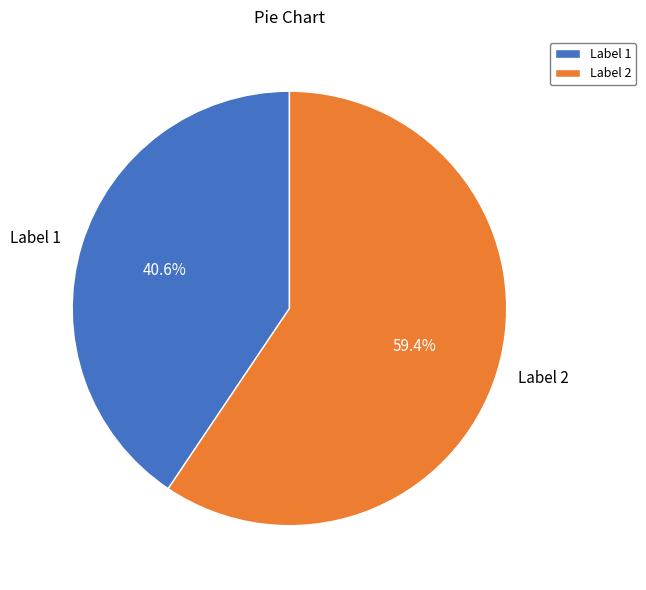

Which category has the biggest portion of the pie?

Label 2